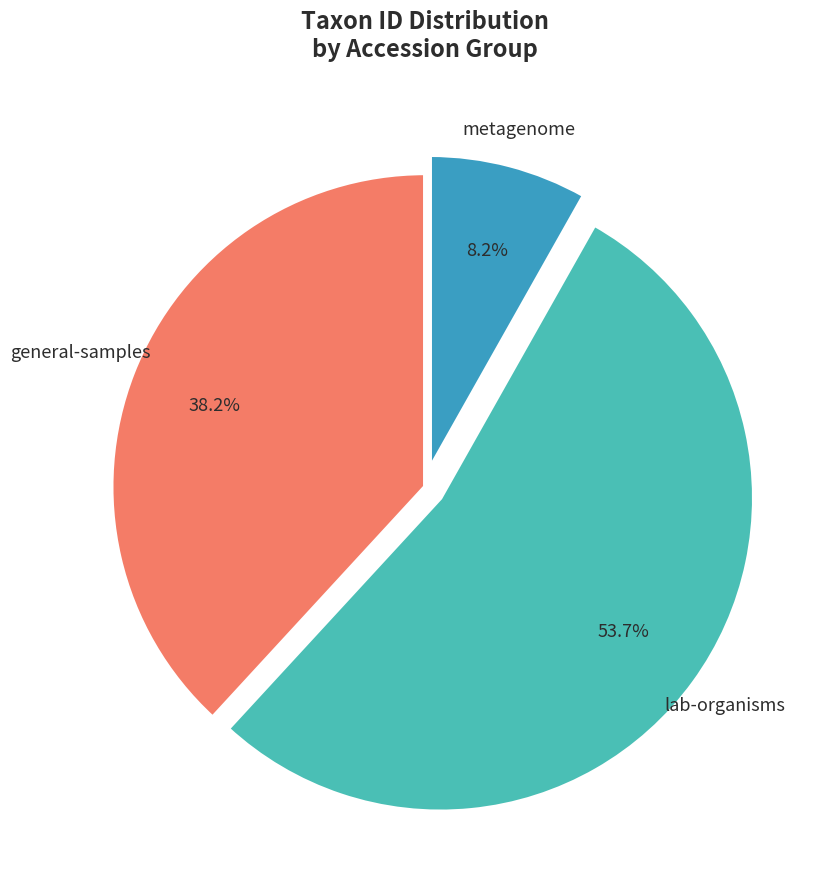

To the nearest percent, what is the difference between the largest and smallest slice percentages?

45%